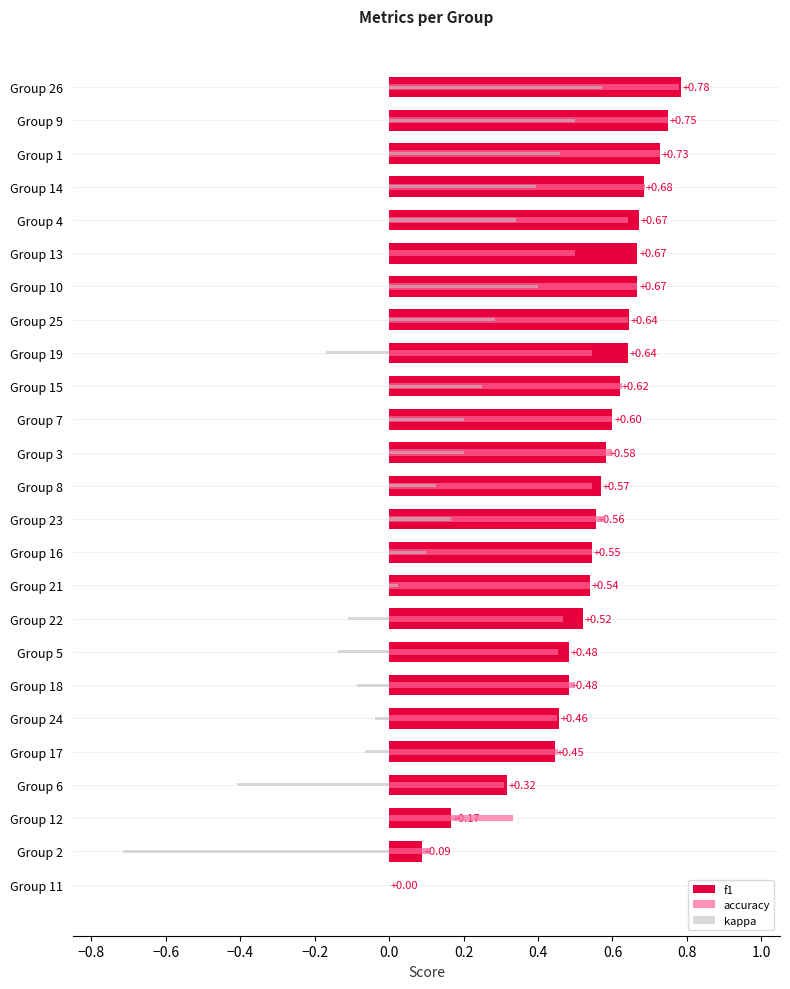

Which series has the widest spread of values?

kappa